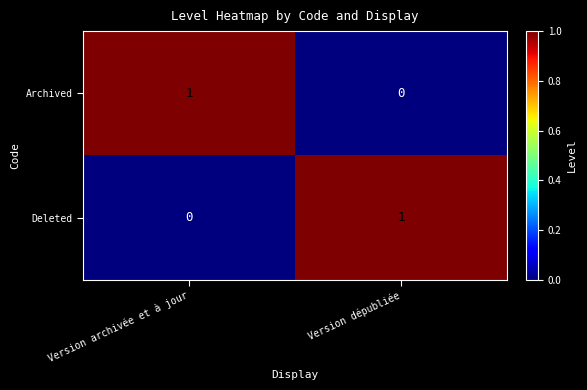

At which label does Archived reach its peak?

Version archivée et à jour